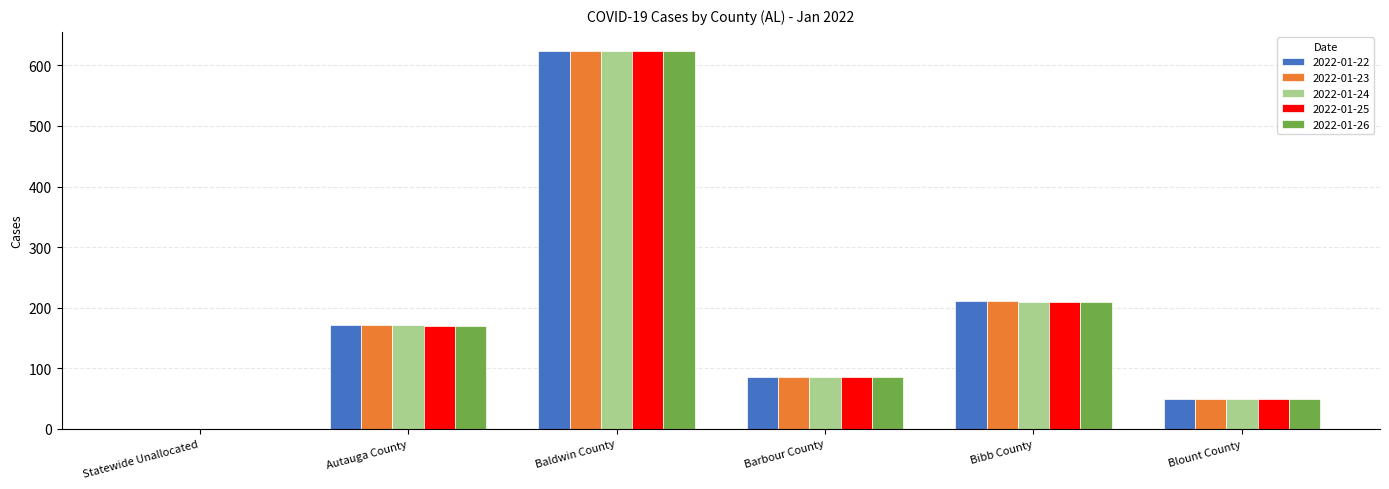

The value of 2022-01-24 at Bibb County is 364. True or false?

False